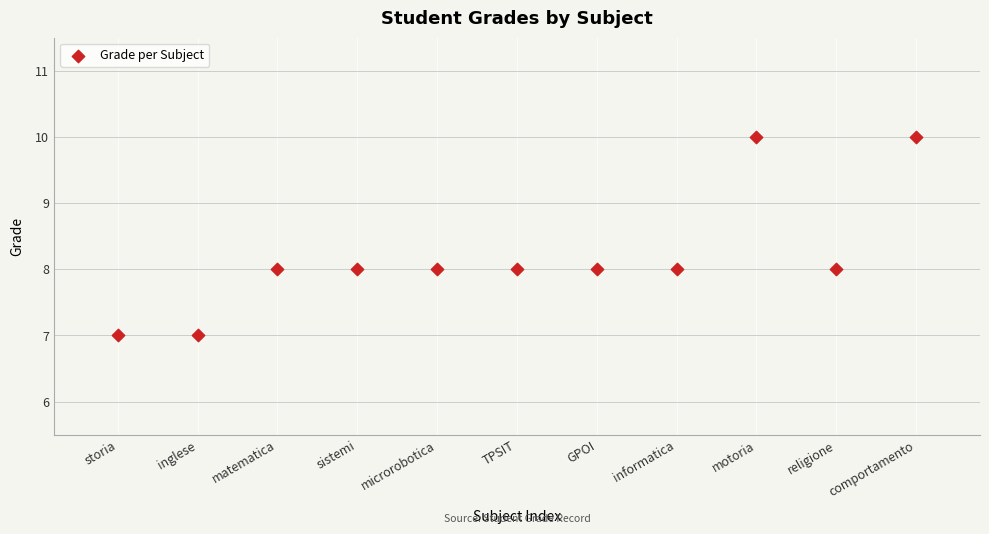

What is the average Y value?

8